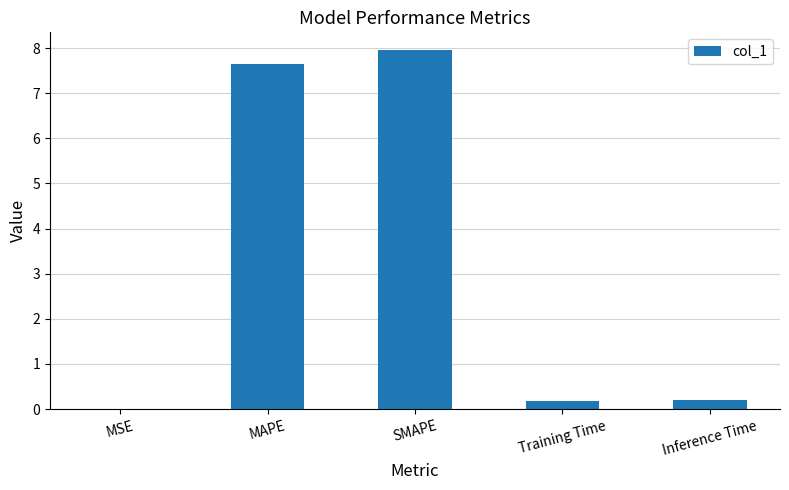

Which has a higher value, MSE or Training Time?

Training Time